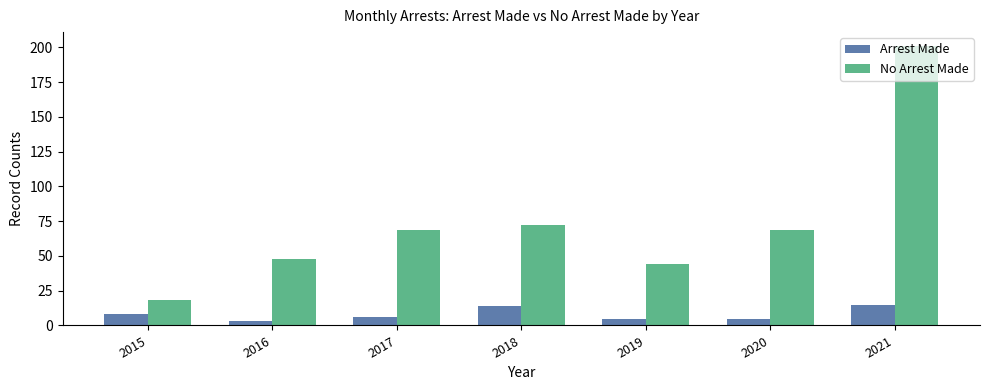

Is the value of Arrest Made at 2017 greater than the value of No Arrest Made at 2021?

No